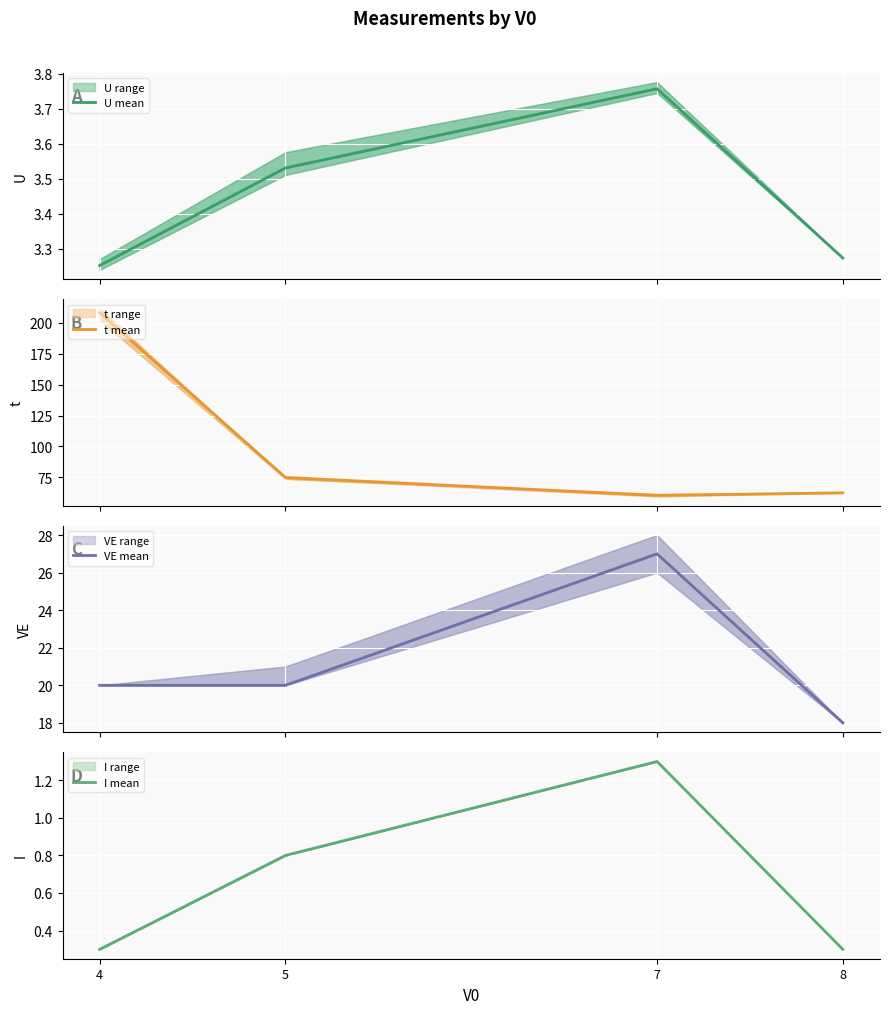

Is it true that U mean equals 3.5 at 5?

True